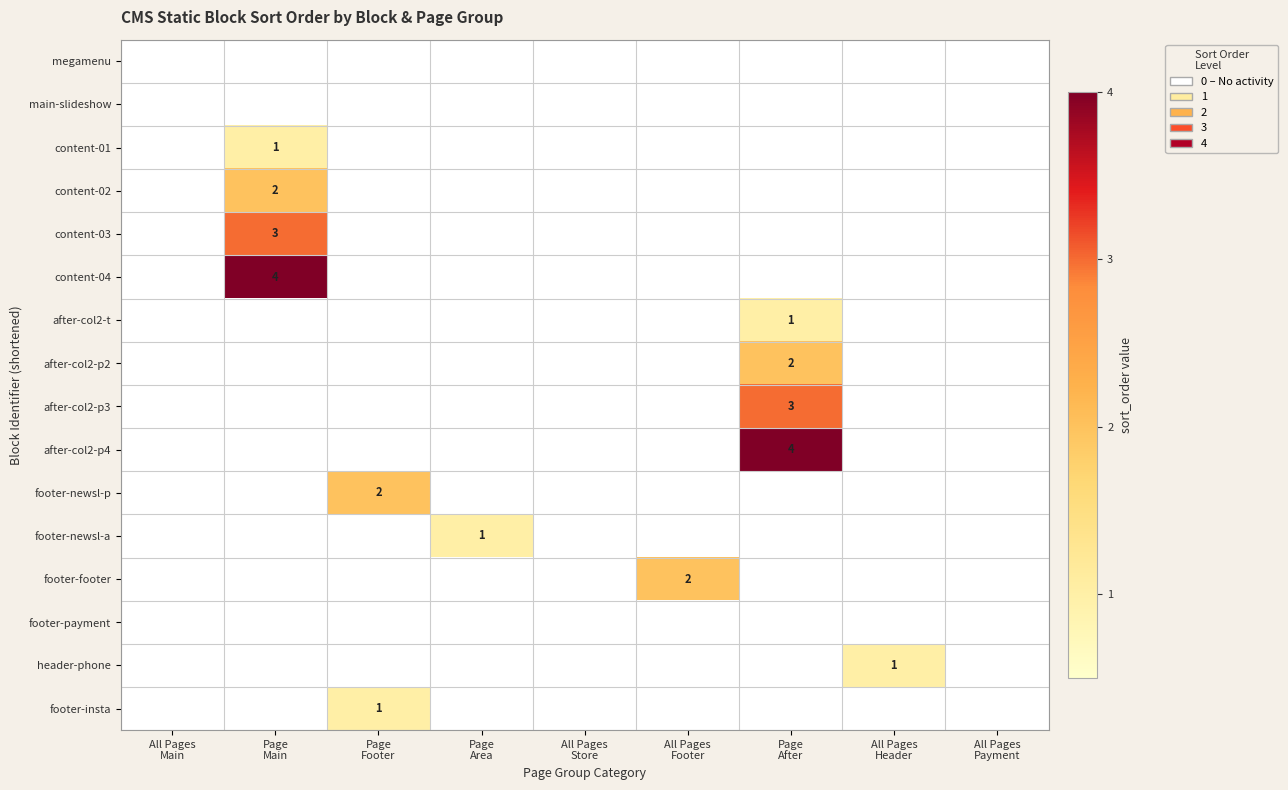

What is the sum of all after-col2-p3 values?

3